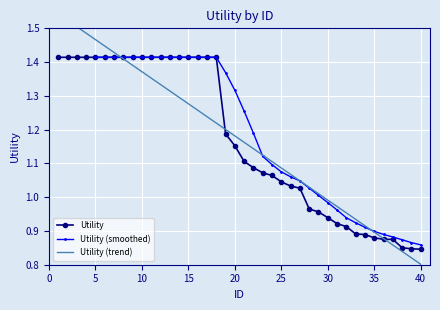

What is the approximate value at 20?

1.2